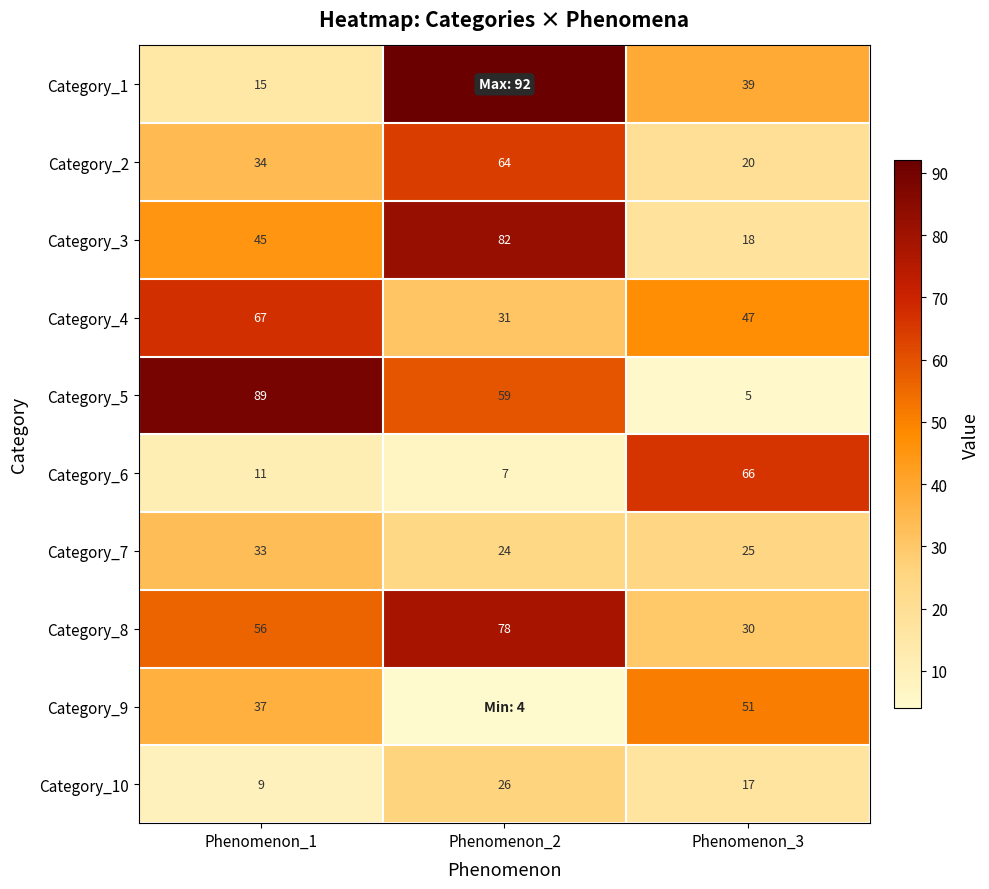

Read the Category_10 value at Phenomenon_2.

26